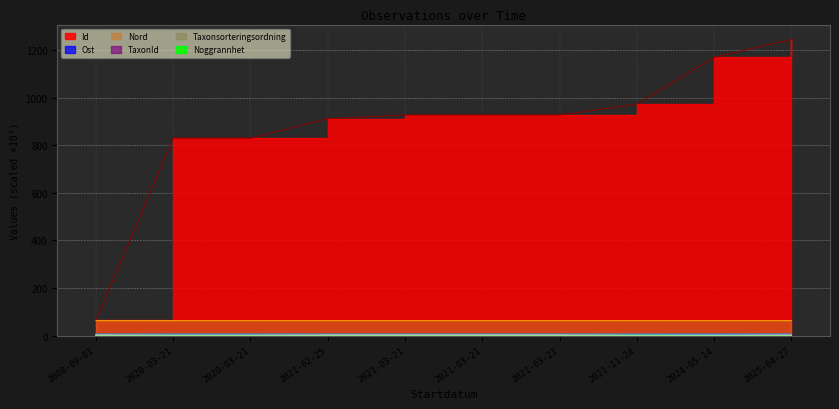

True or false: TaxonId has more than 1 points higher than both neighbors.

False